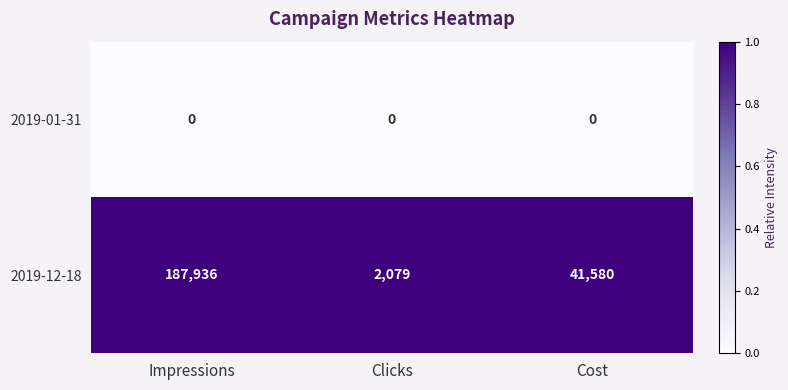

Rank the series at Cost from lowest to highest value.

2019-01-31, 2019-12-18